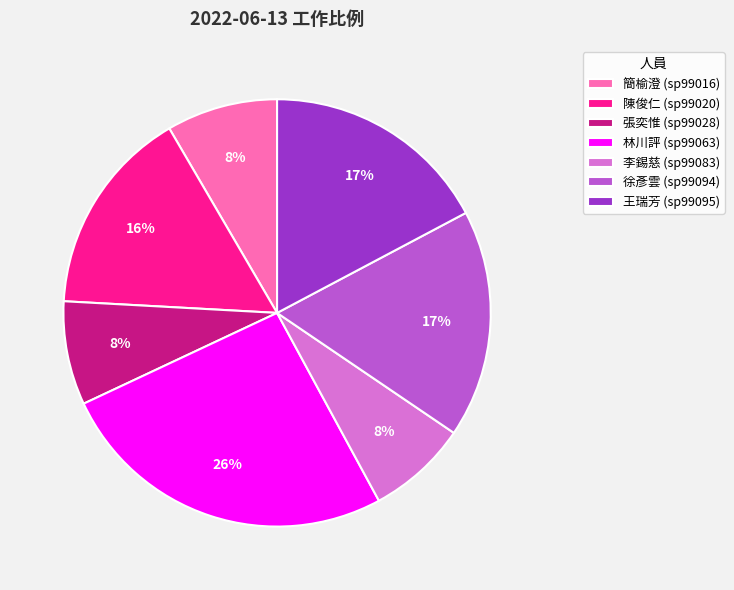

To the nearest percent, what percentage of the pie is 徐彥雲 (sp99094)?

17%